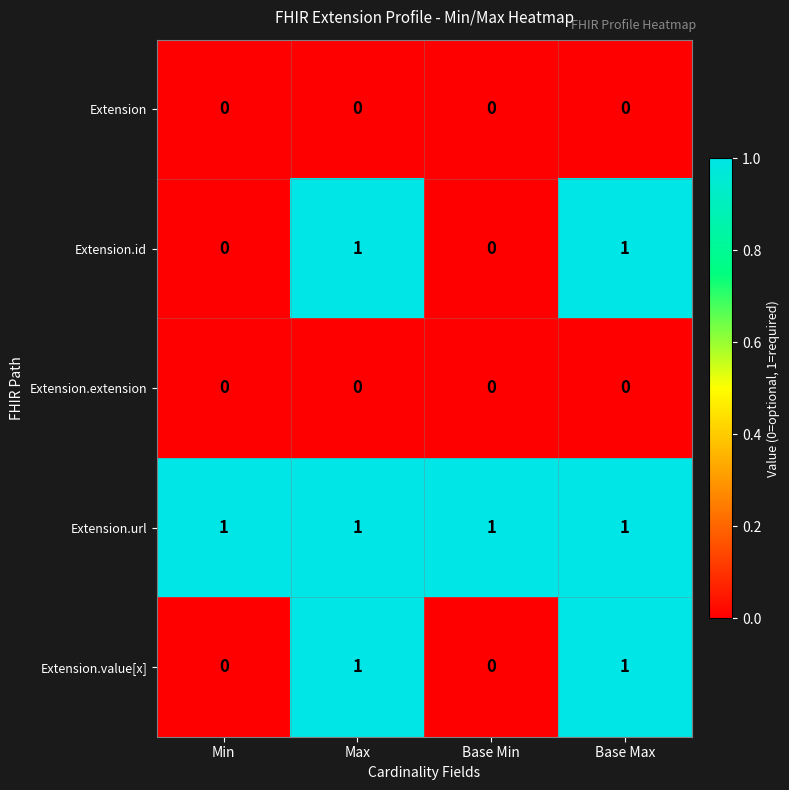

True or false: Extension.extension has a value of 0 at Base Max.

True